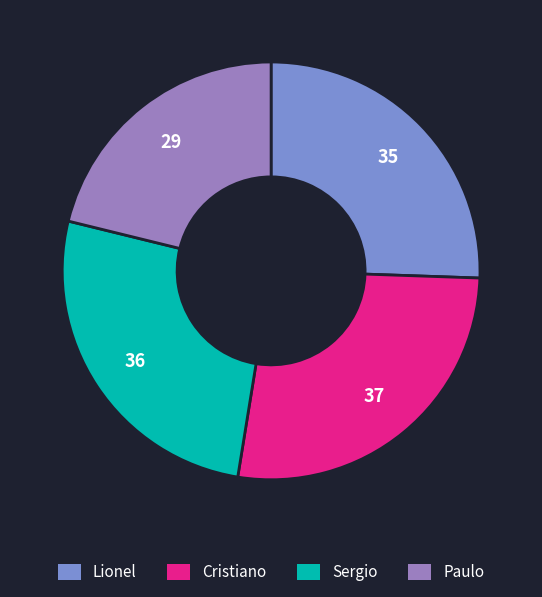

Combined, do Paulo and Lionel account for over 50%?

No